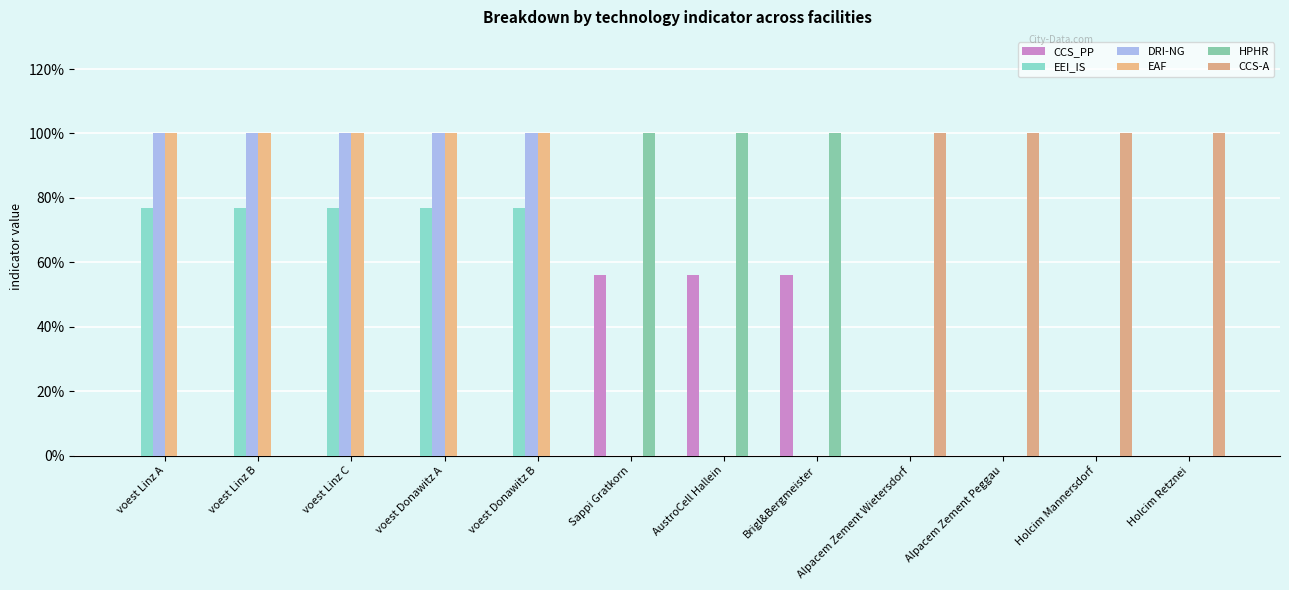

What is the difference between the maximum and second lowest values in the CCS_PP series?

0.6